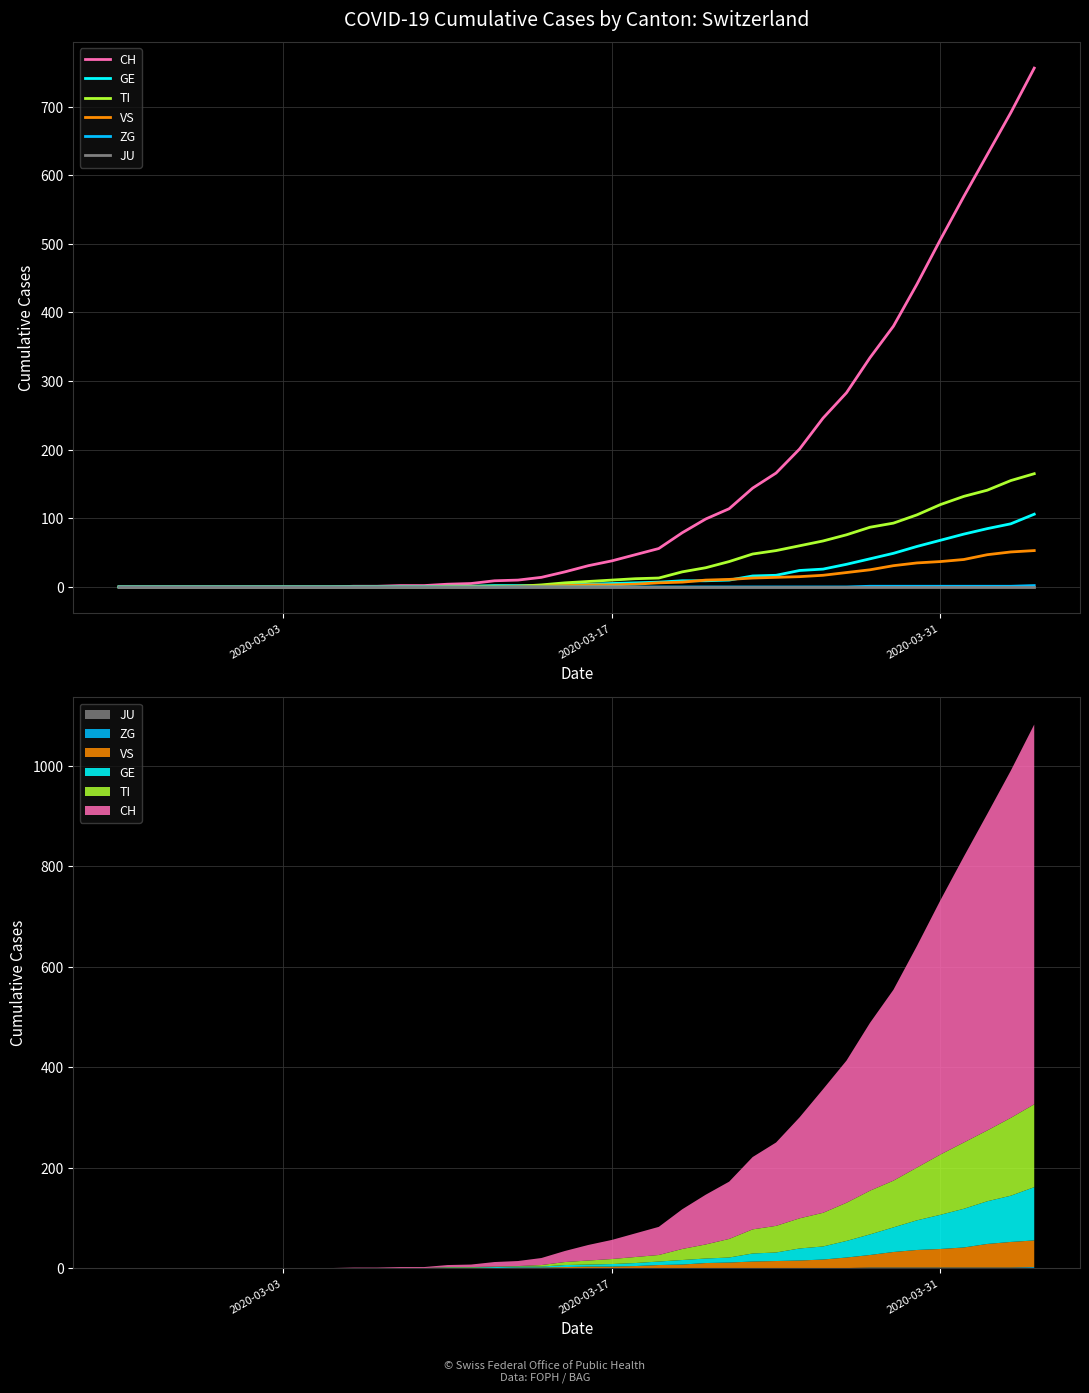

True or false: ZG has more than 2 interior local peaks.

False